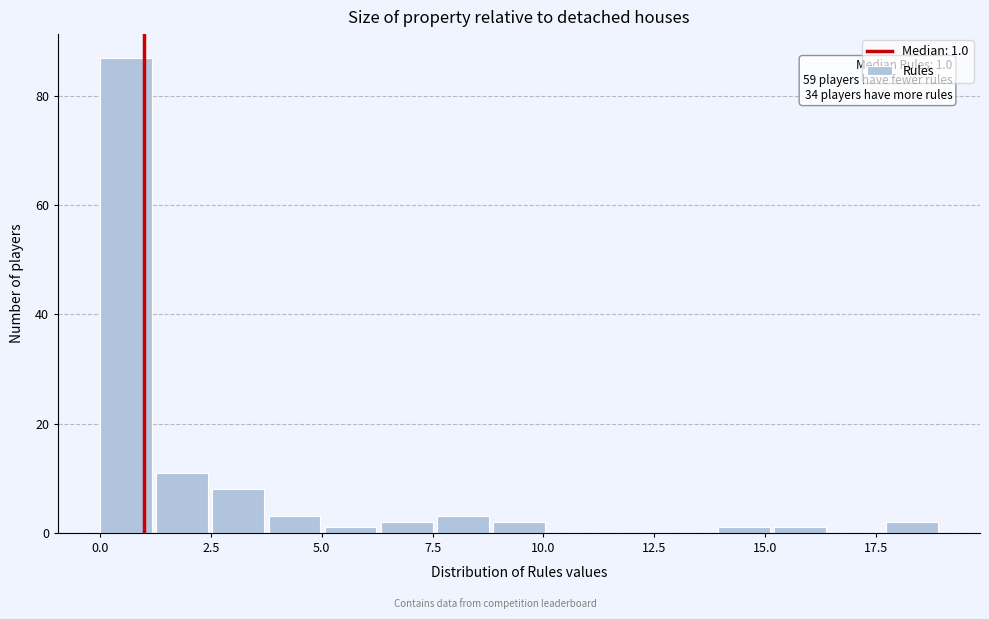

Read against the x-axis, roughly where is the centre of the tallest bar?

0.5